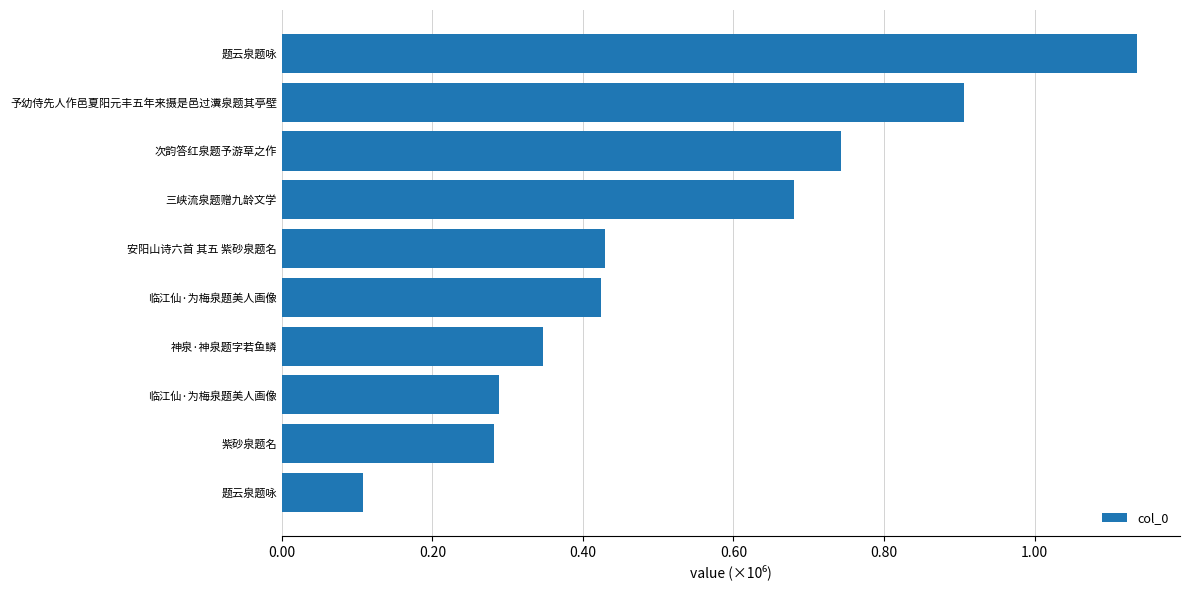

Are the bars horizontal?

Yes